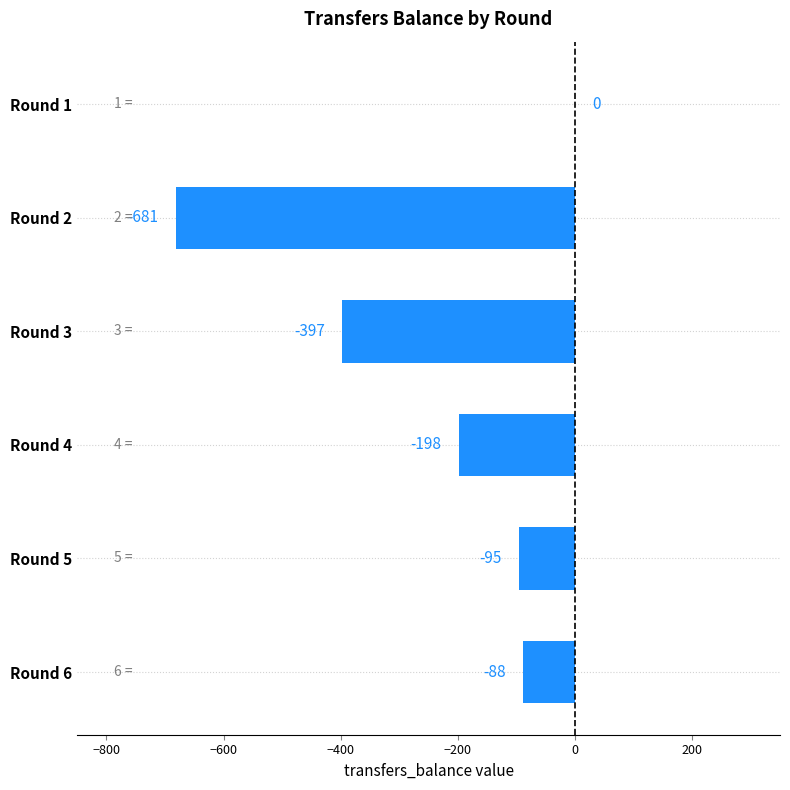

Reading bottom to top, extract all data points from this chart.

Round 6=-88	Round 5=-95	Round 4=-198	Round 3=-397	Round 2=-681	Round 1=0